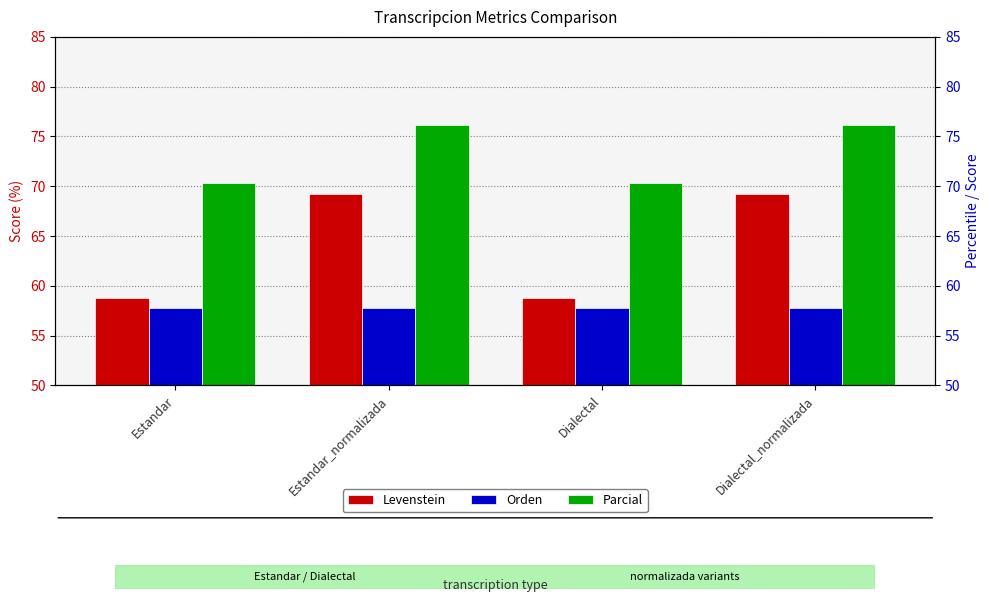

What is the minimum value for Parcial?

70.4